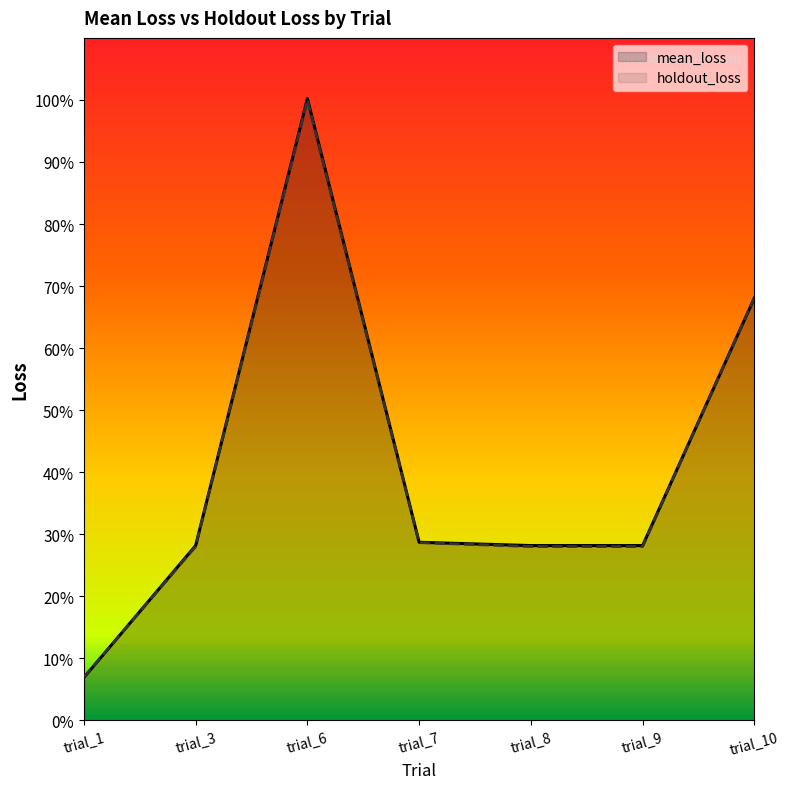

Reading right to left, list all the values displayed in this chart.

mean_loss: 0.7	0.3	0.3	0.3	1.0	0.3	0.1
holdout_loss: 0.7	0.3	0.3	0.3	1.0	0.3	0.1